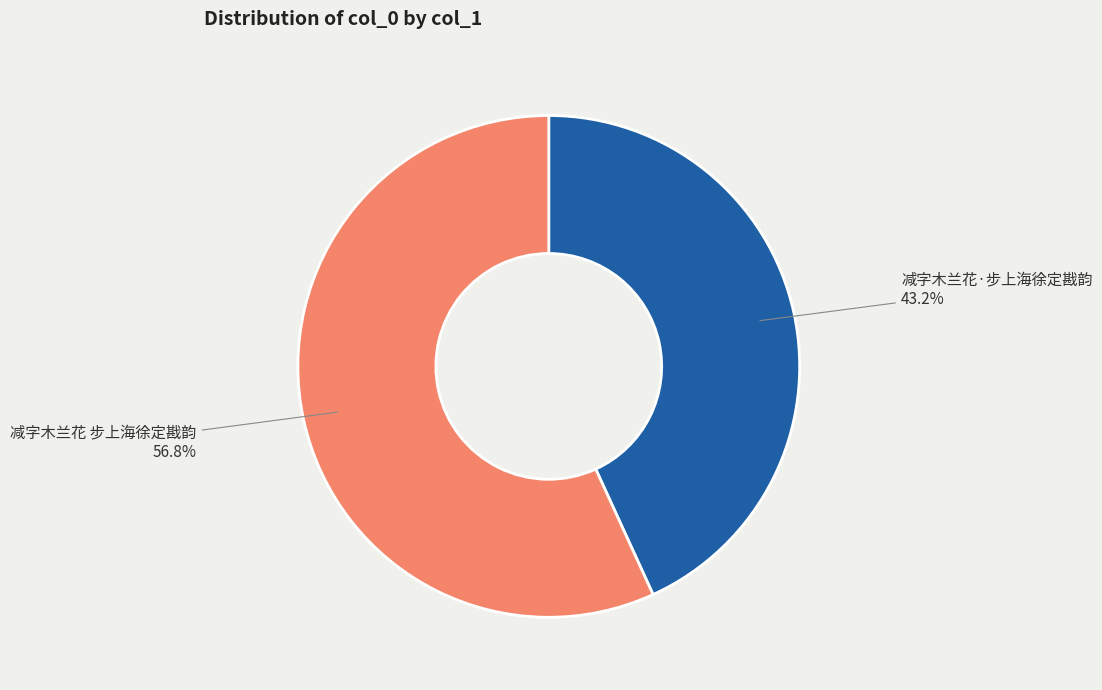

The 减字木兰花 步上海徐定戡韵 slice represents 44% of the pie. True or false?

False